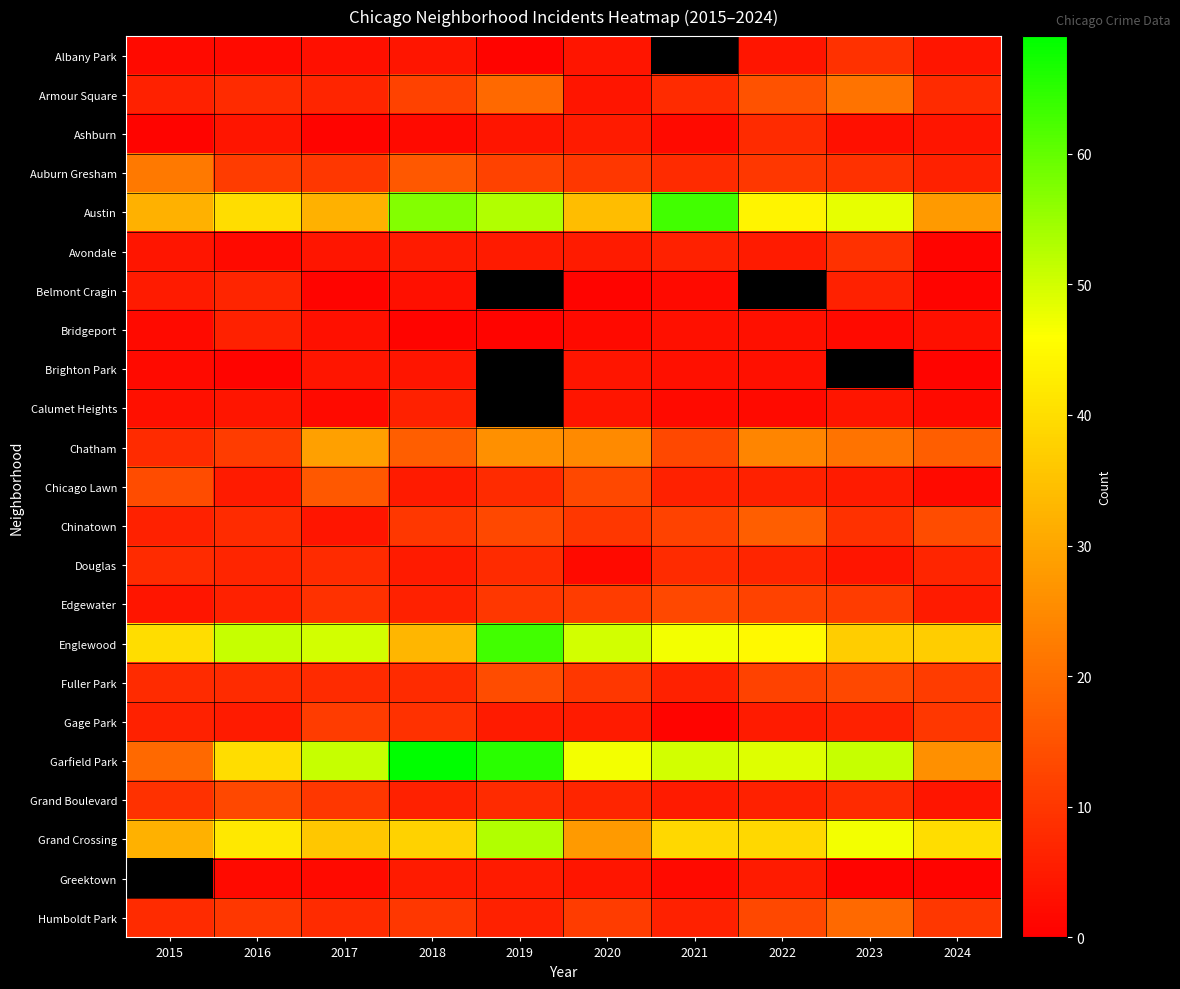

What is the maximum value shown in the chart?

69.0